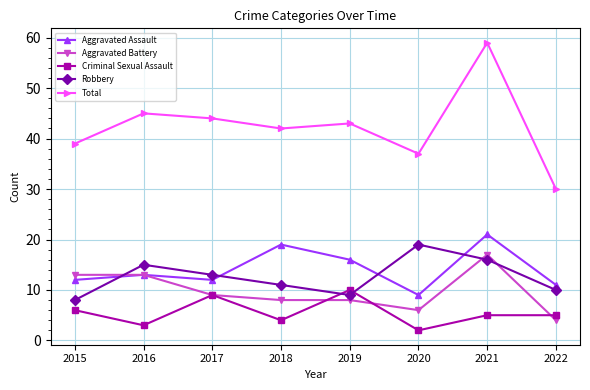

Between 2018 and 2021, which series saw the biggest shift?

Total